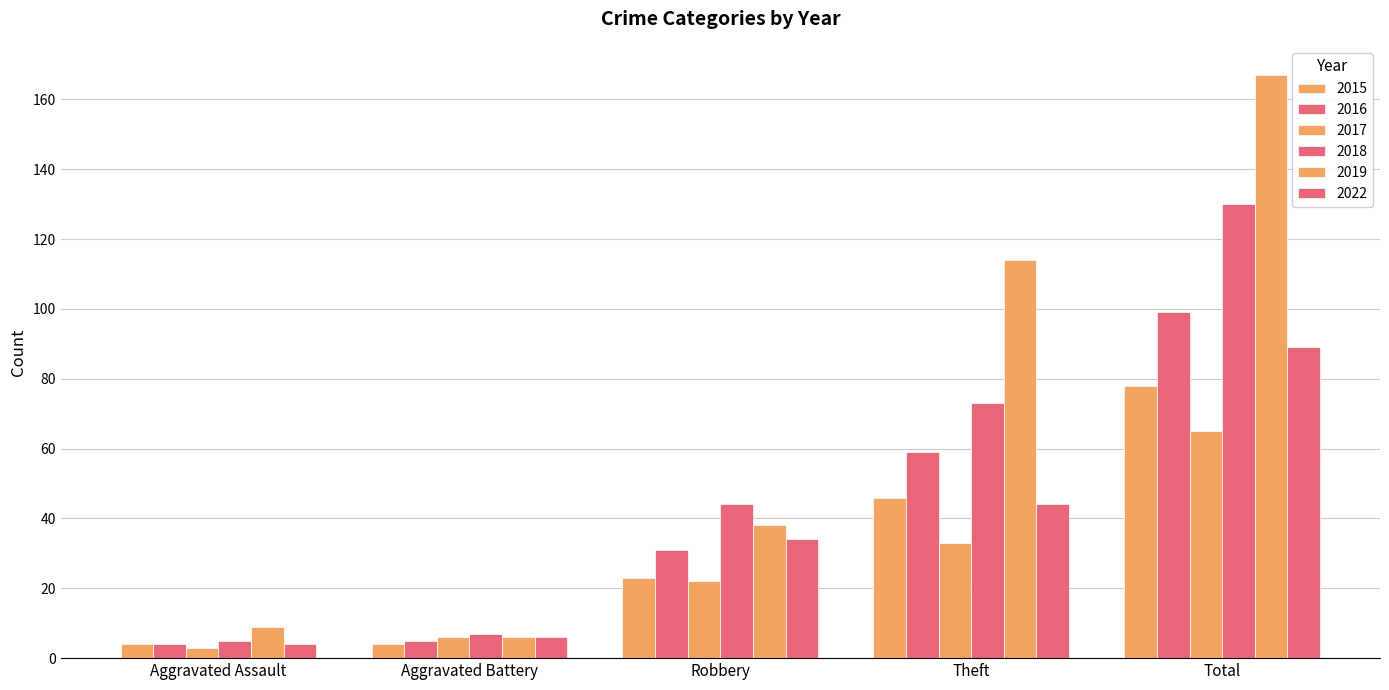

What is the average value of the 2022 series?

35